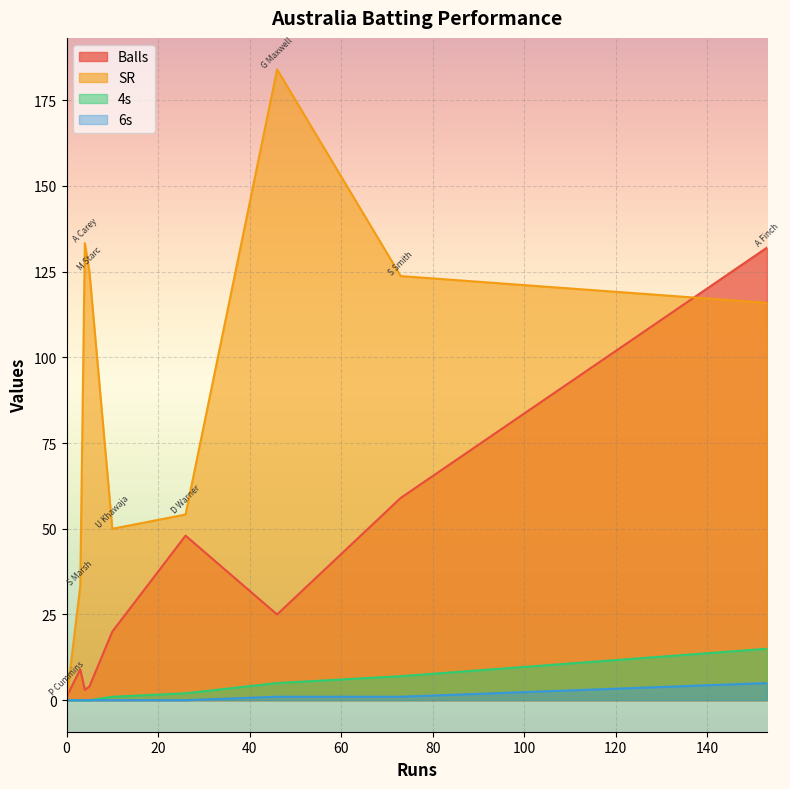

What is the difference between the highest and lowest values at 5?

125.0